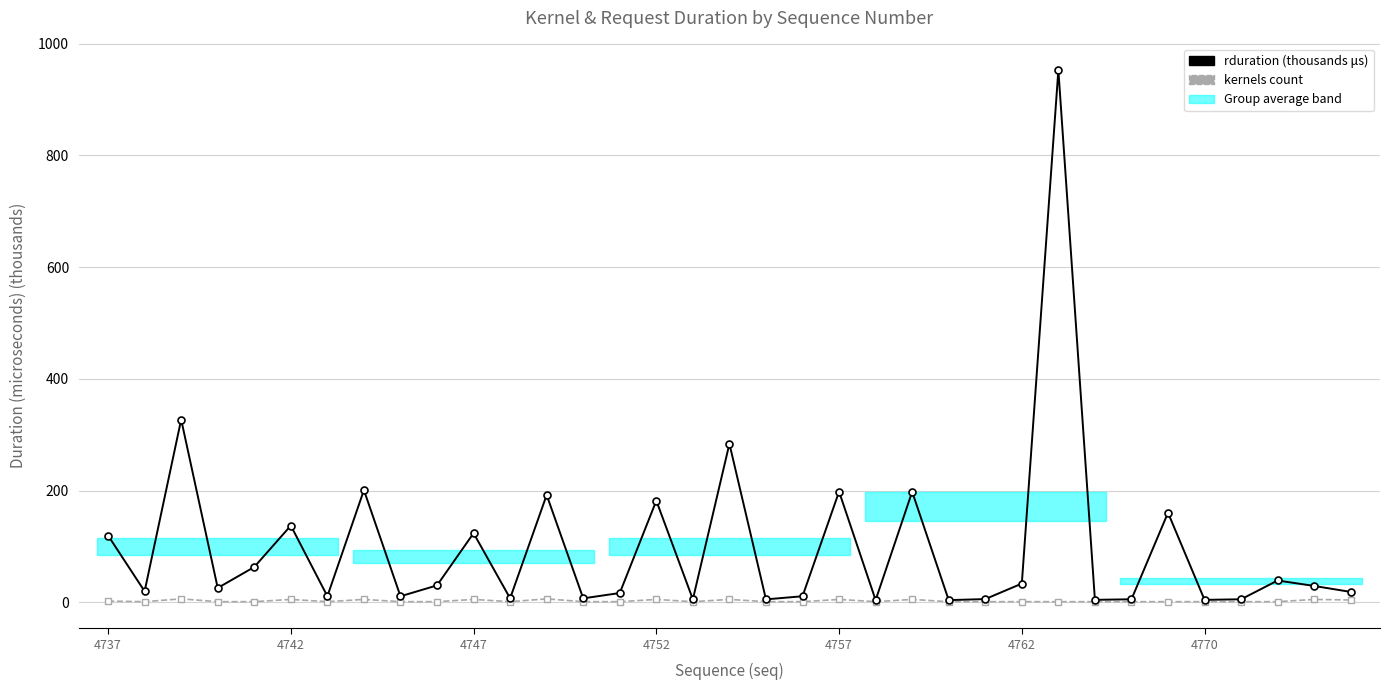

True or false: kernels and rduration (ms) intersect in this chart.

False